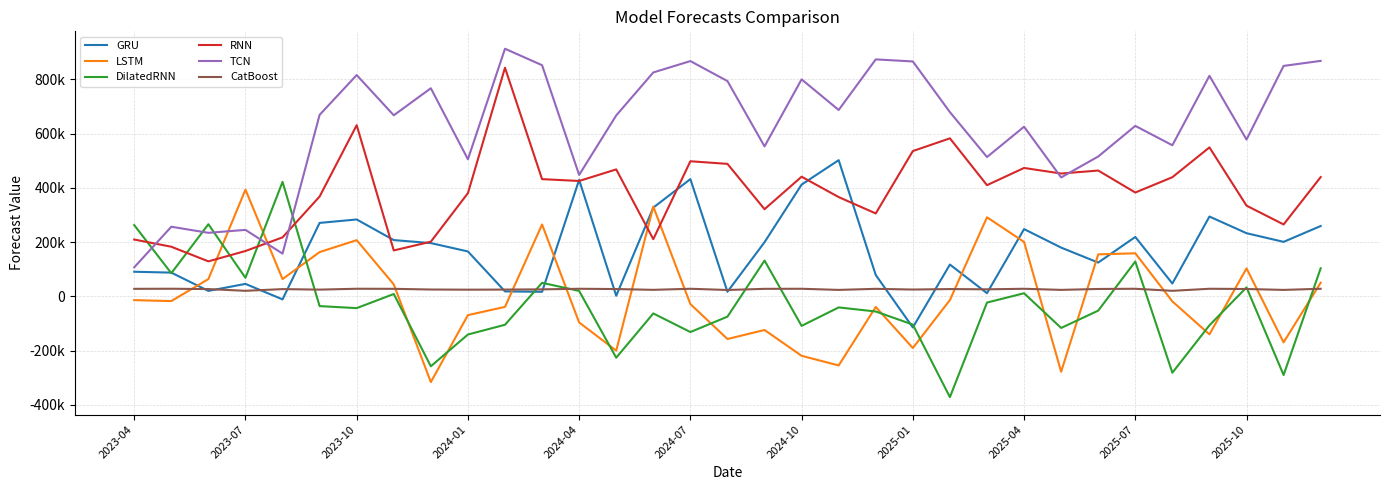

True or false: GRU and TCN intersect in this chart.

False